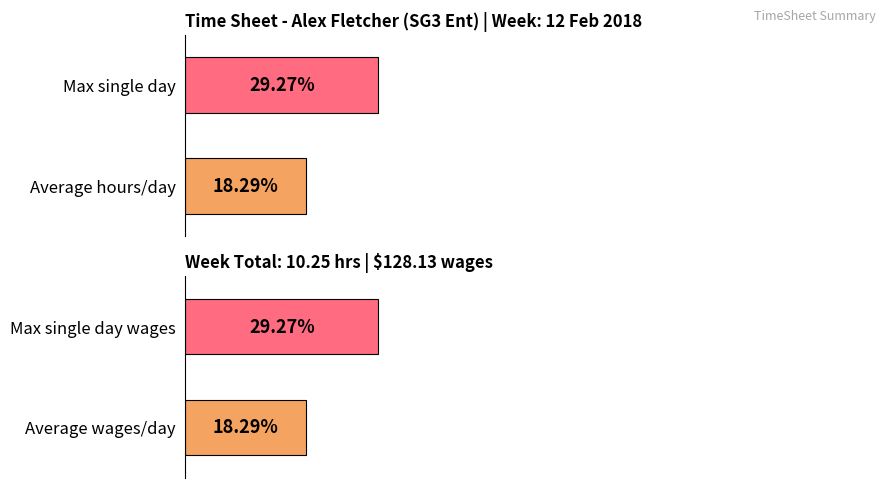

The Total Time in Hours series shows 0.9 at Saturday. True or false?

False